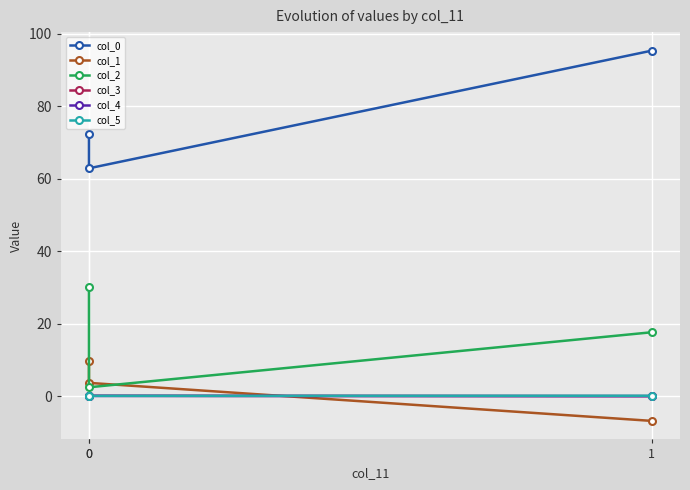

Rank the categories by col_3 value from lowest to highest.

1, 0, 0